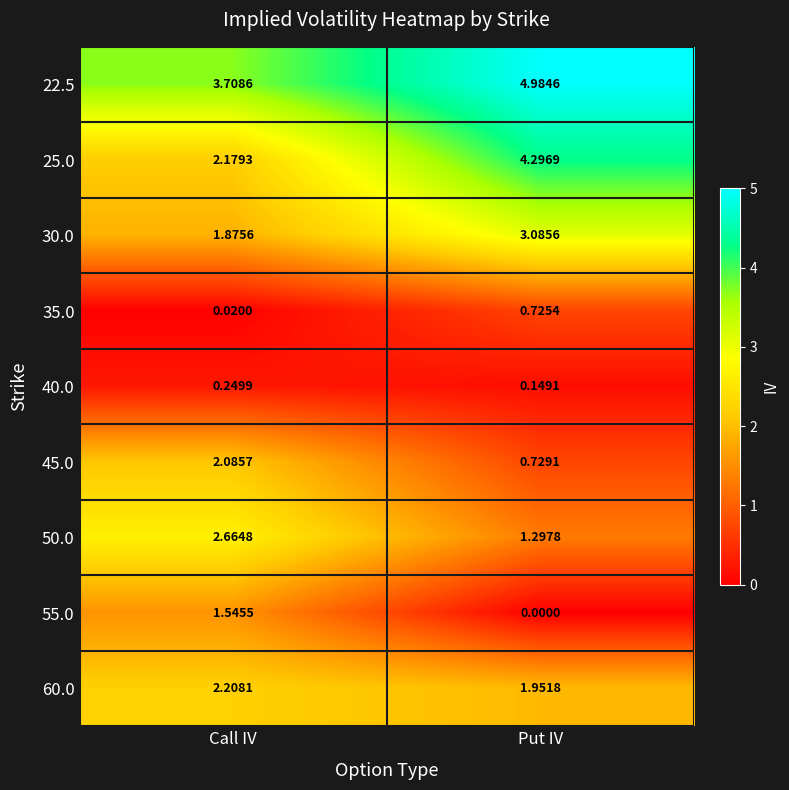

Where is 22.5 nearest to the value 4?

Call IV